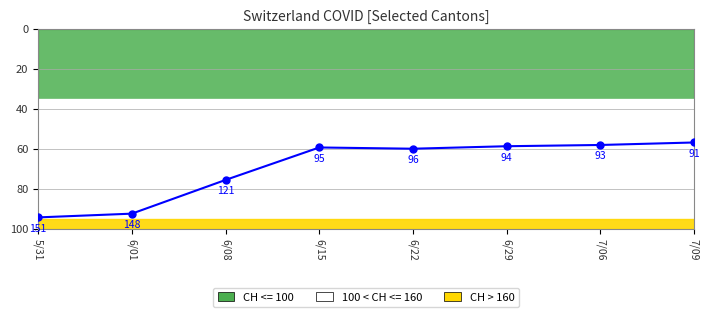

What position from the left is 5/31?

1